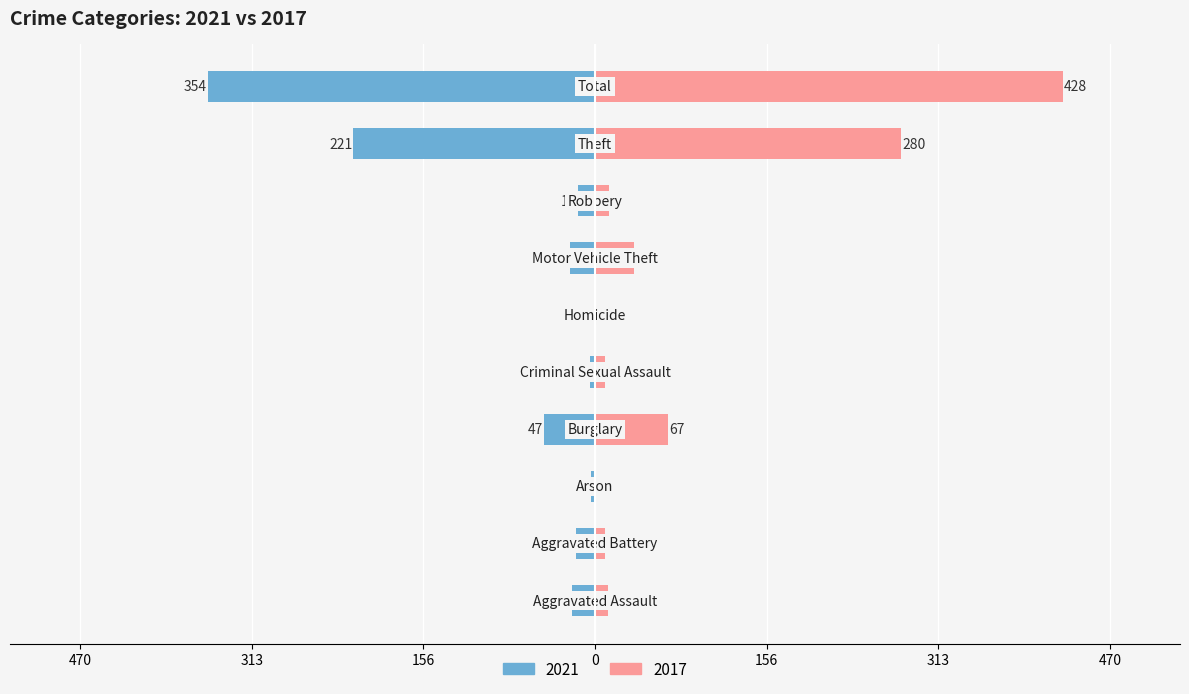

Where does the 2017 series first go above 13?

Burglary